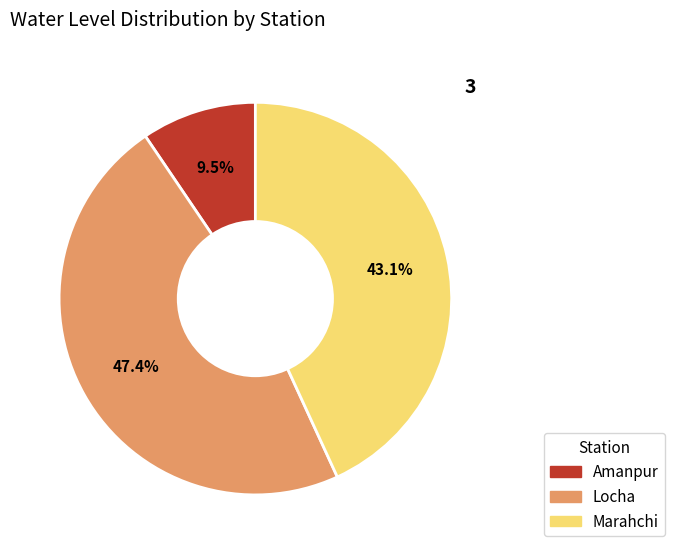

Is it true that Amanpur is 1% of the pie?

False